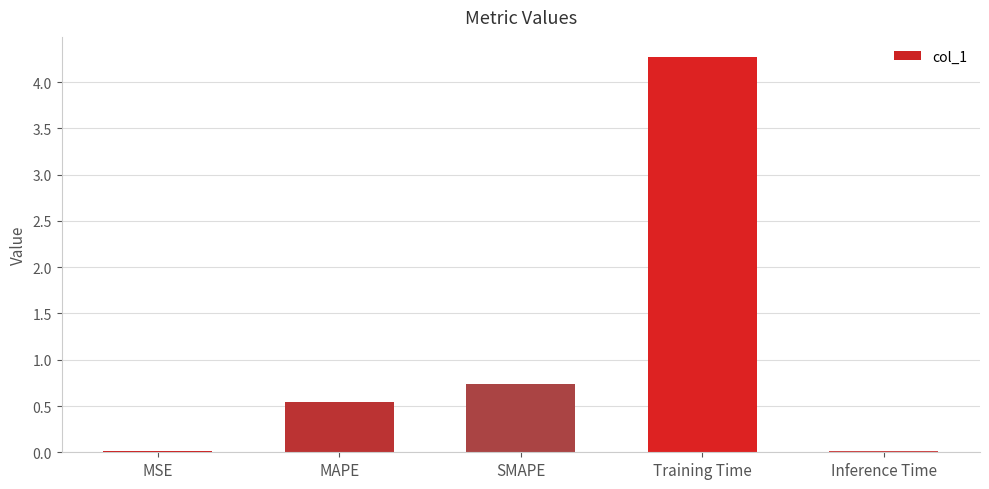

Which category has the highest value across all series?

Training Time